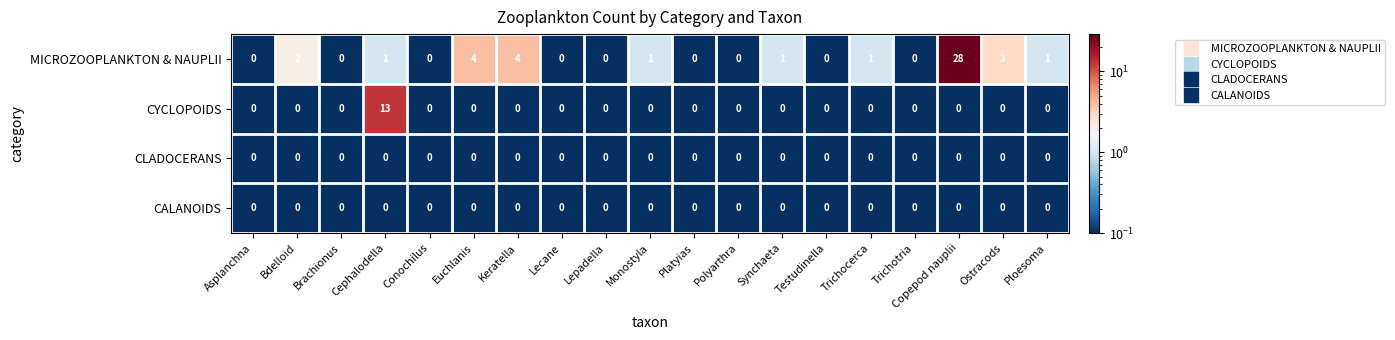

What is the difference between the maximum and second lowest values in the CYCLOPOIDS series?

13